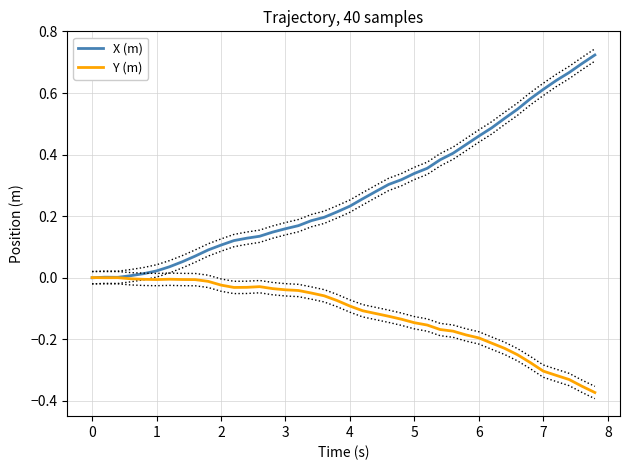

Is the value of X (m) at 27 greater than the value of Y (m) at 34?

Yes